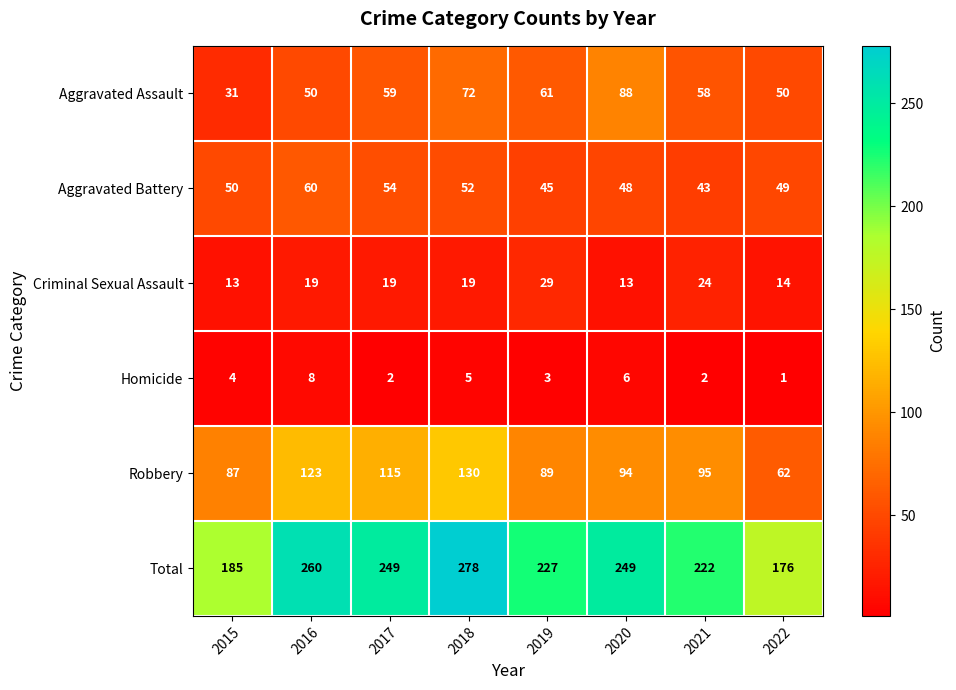

Rank the series at 2016 from lowest to highest value.

Homicide, Criminal Sexual Assault, Aggravated Assault, Aggravated Battery, Robbery, Total